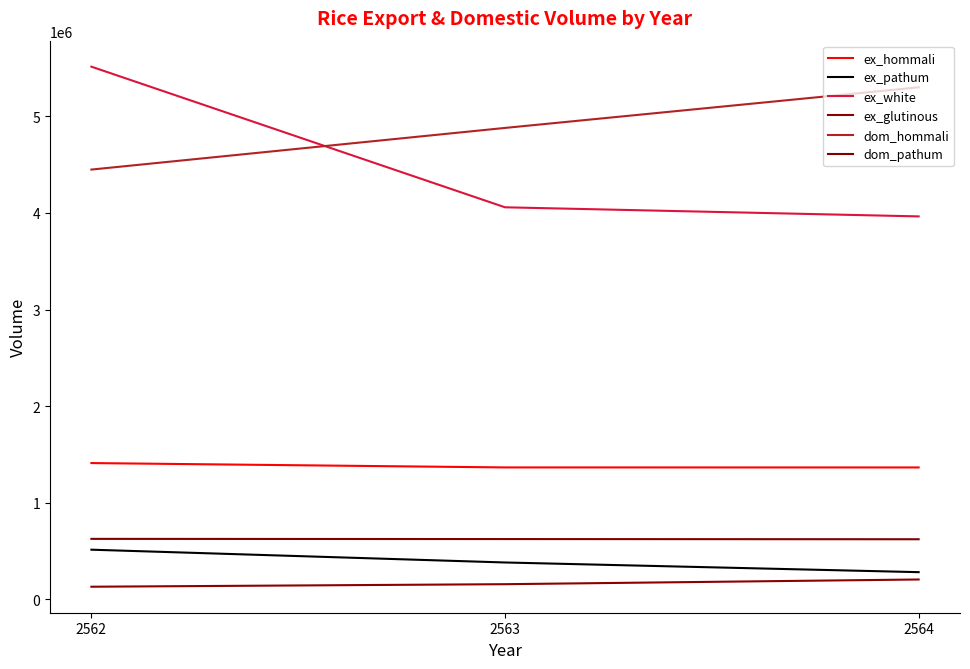

What is the value of the ex_pathum point at the 3rd from the left?

281373.8